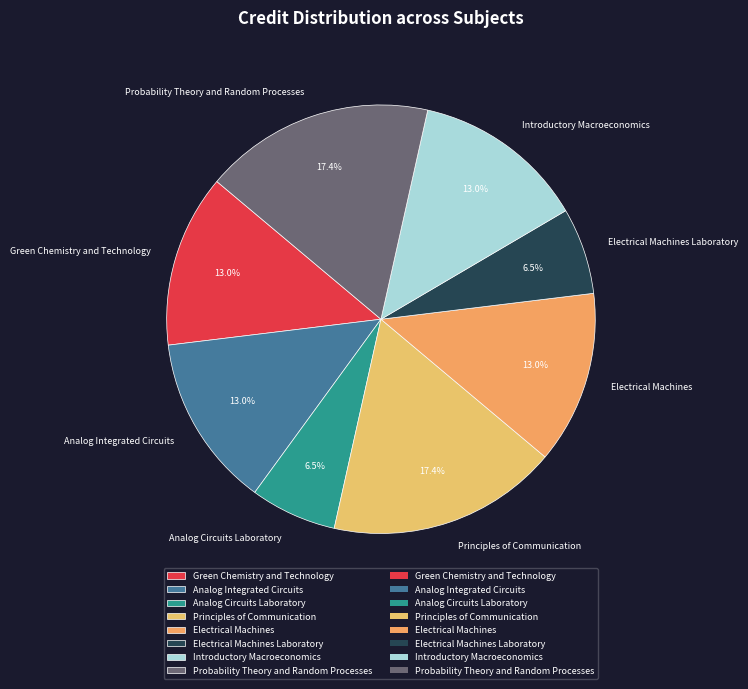

What percentage is NOT represented by Introductory Macroeconomics?

87.0%